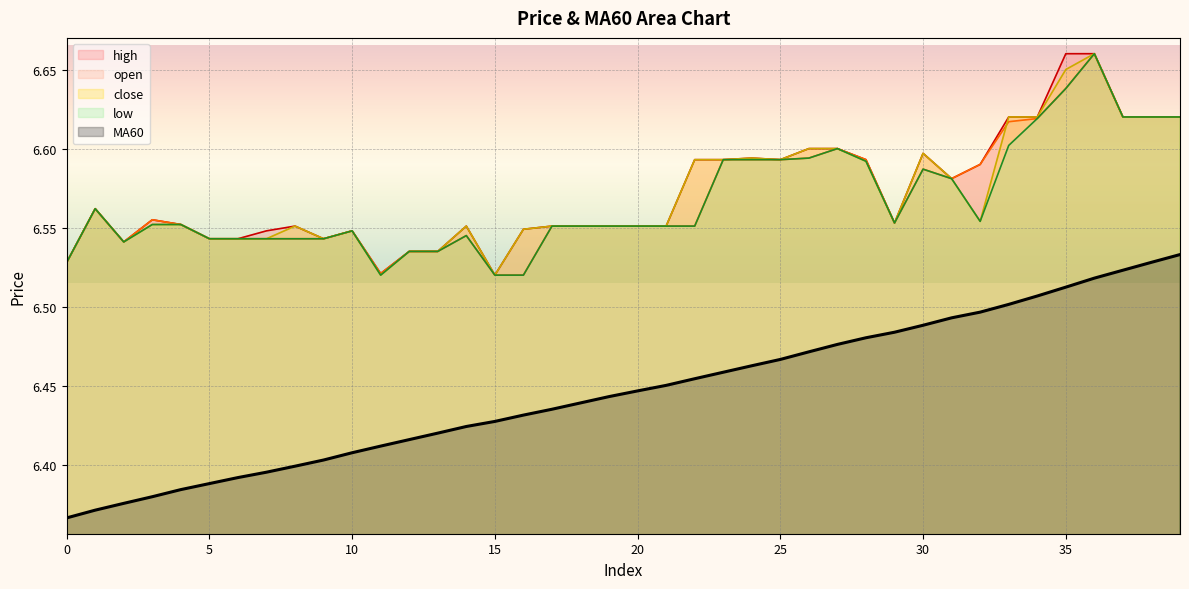

Where is the first local minimum for high?

2